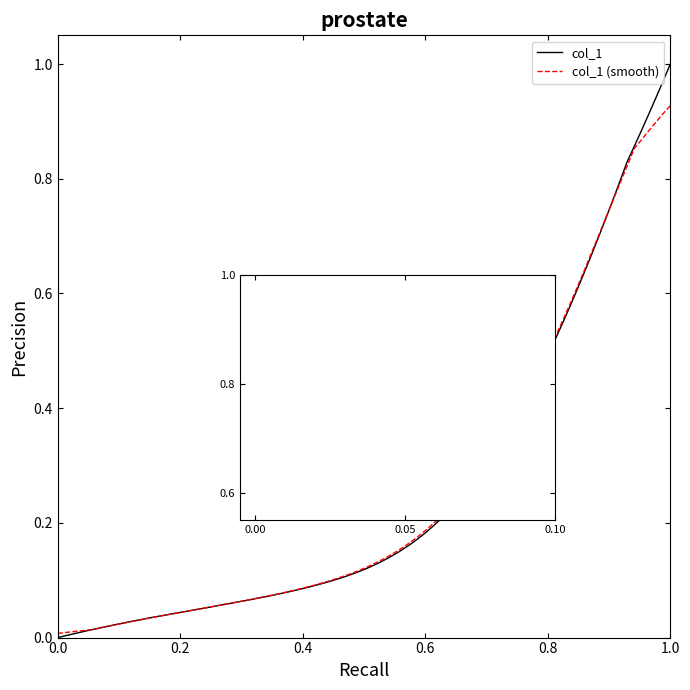

After their last crossing, which series has the higher values: col_1 (smooth) or col_1?

col_1